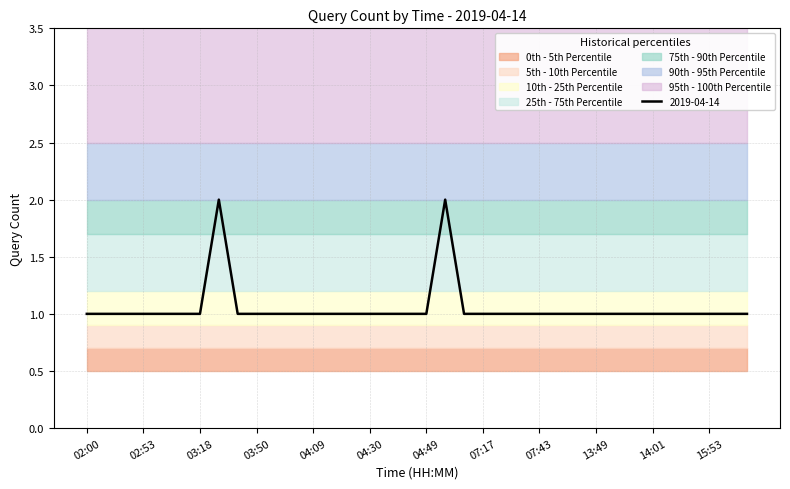

Does the chart have visible grid lines?

Yes